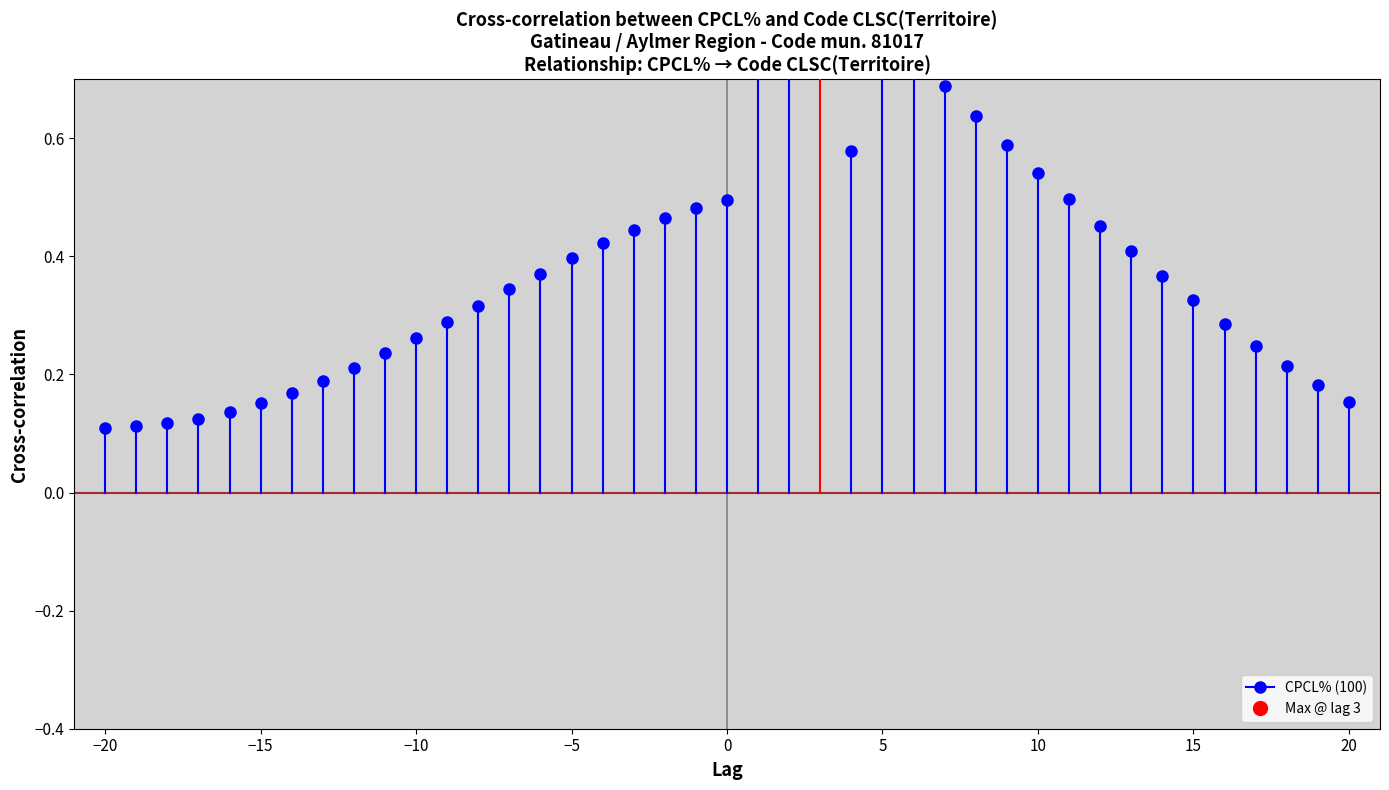

The value at −20 is 0.1. True or false?

True